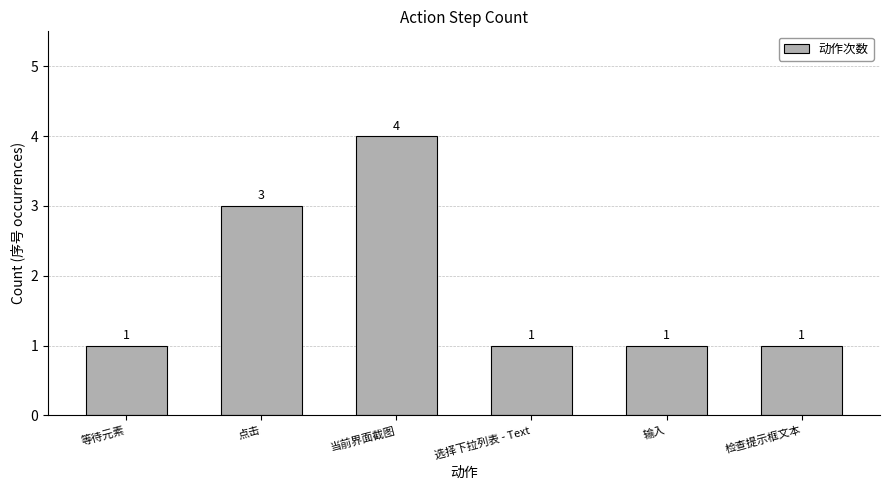

What is the difference between the values at 输入 and 当前界面截图?

3